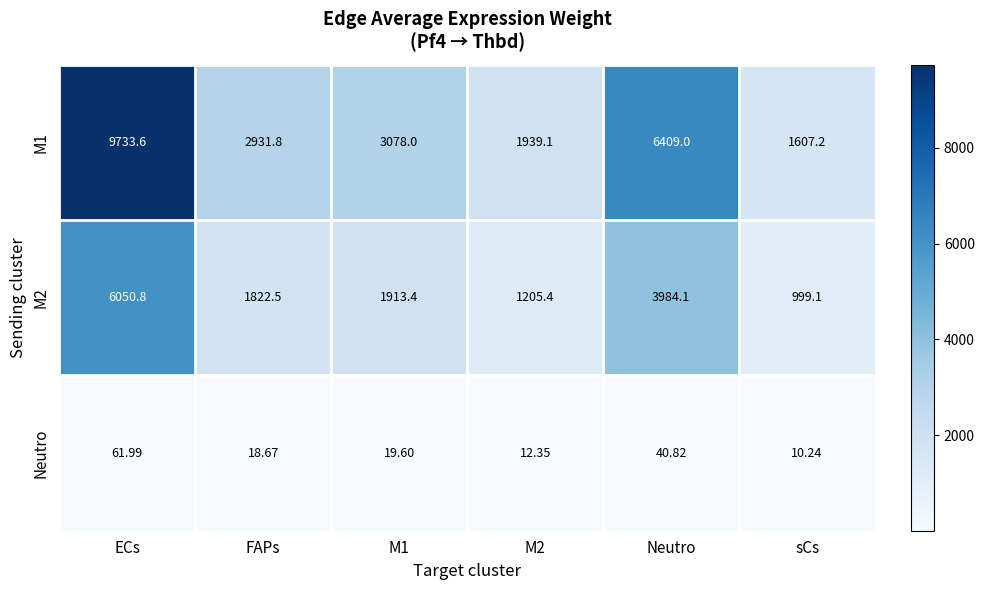

What is the difference between the highest and lowest values at ECs?

9671.6